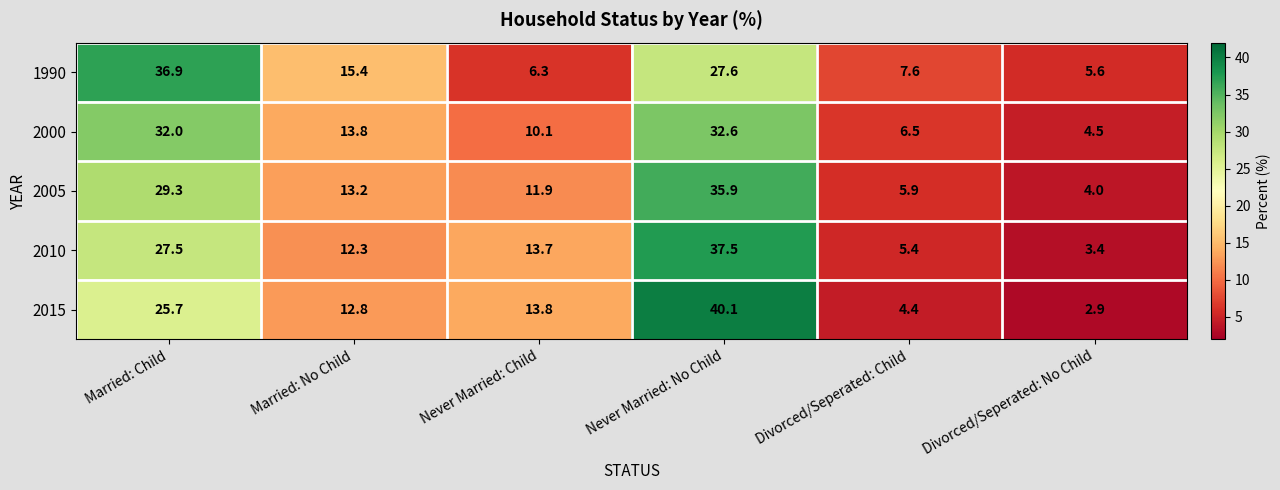

What is the spread (max minus min) of values at Divorced/Seperated: No Child?

2.7